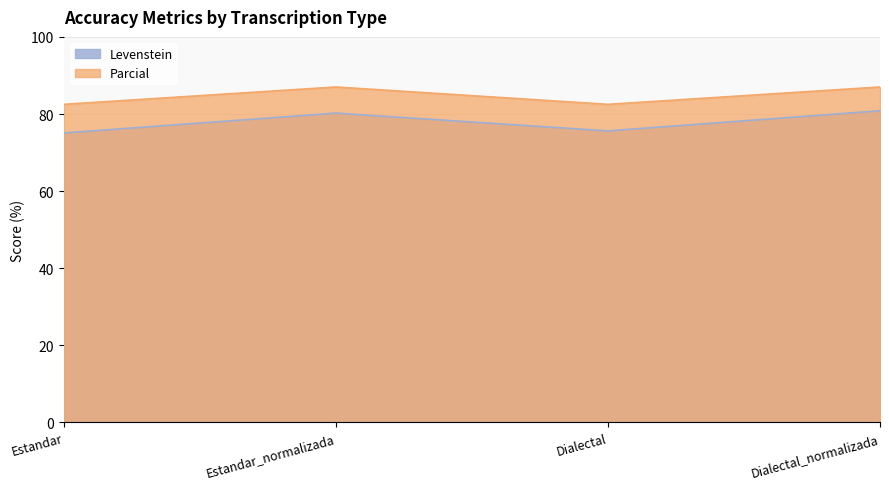

Which series has the largest total across all categories?

Parcial